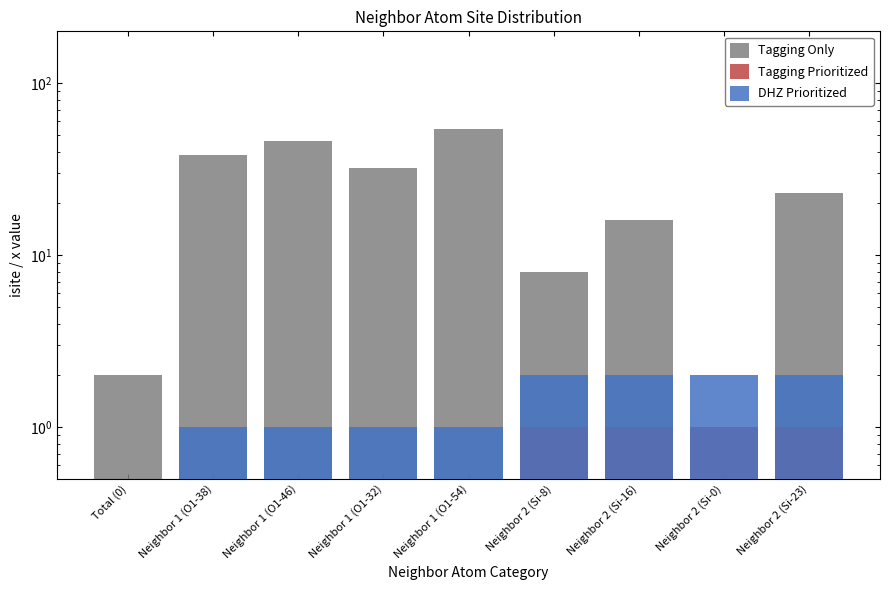

What position from the right is Neighbor 2 (Si-0)?

2